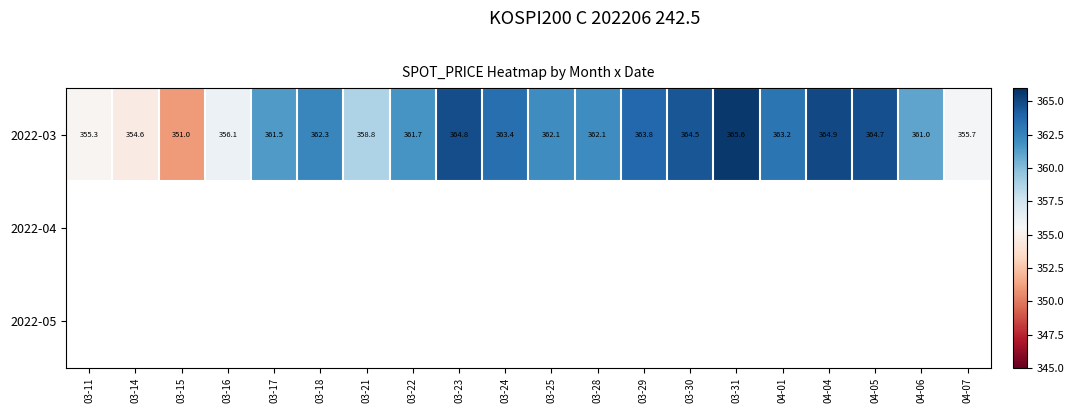

What is the maximum value for 2022-03?

365.6